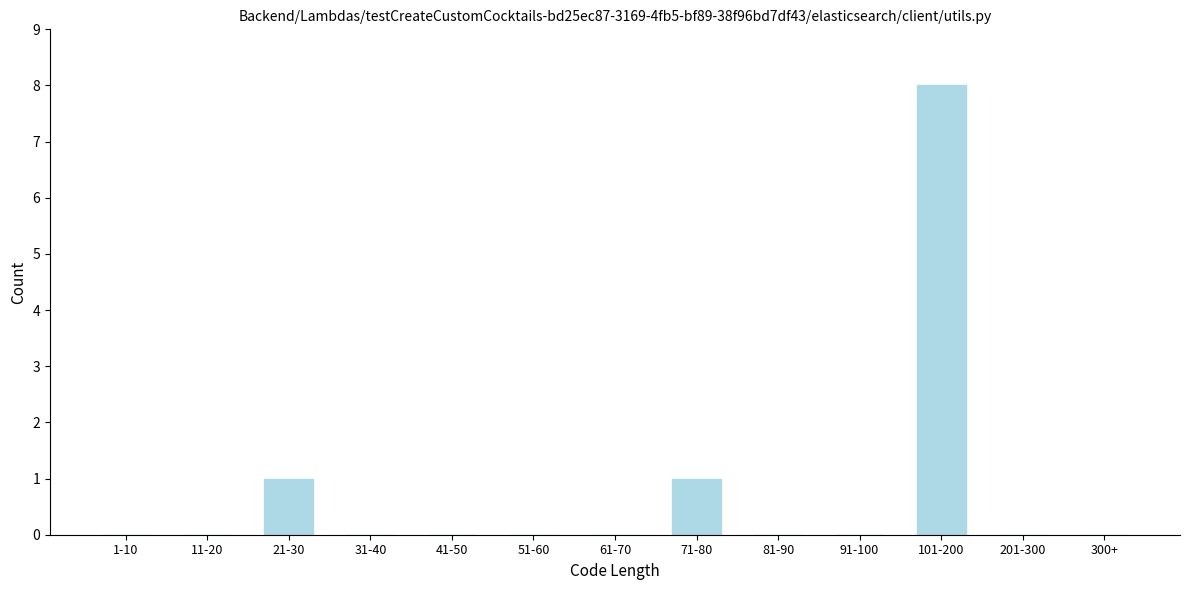

Reading left to right, what are all the values shown in this chart?

1-10=0	11-20=0	21-30=1	31-40=0	41-50=0	51-60=0	61-70=0	71-80=1	81-90=0	91-100=0	101-200=8	201-300=0	300+=0